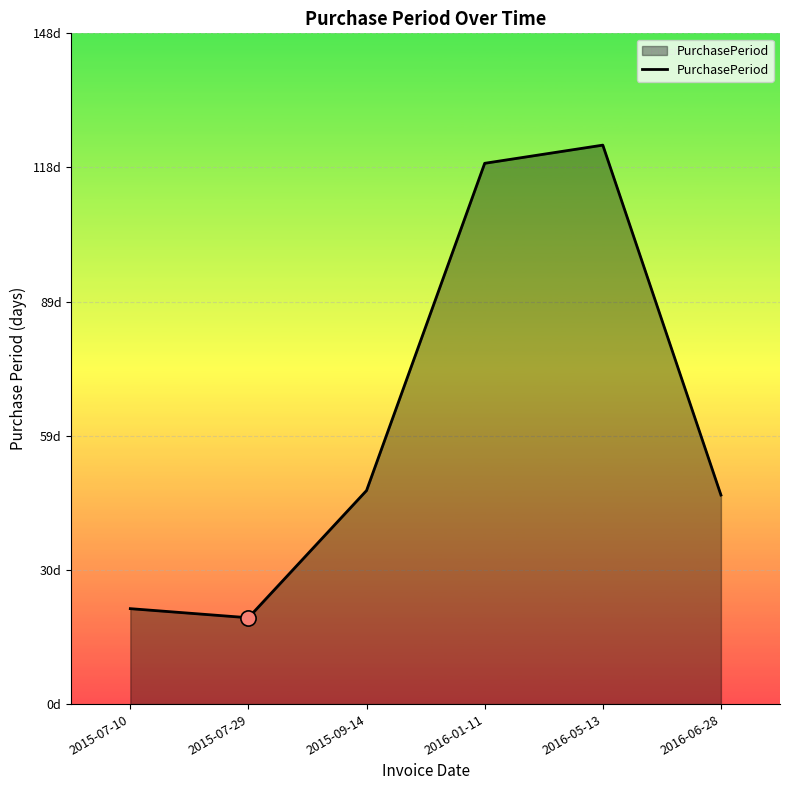

What is the ratio of the value at 2016-06-28 to the value at 2015-07-10?

2.2